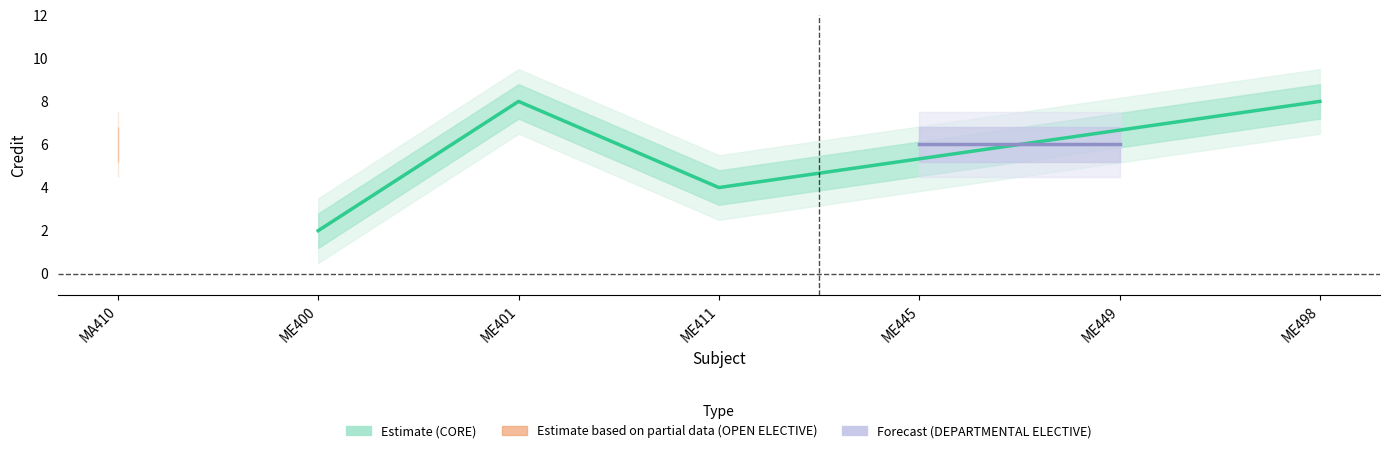

What is the value of the Credit_upper point at the 4th from the left?

4.8